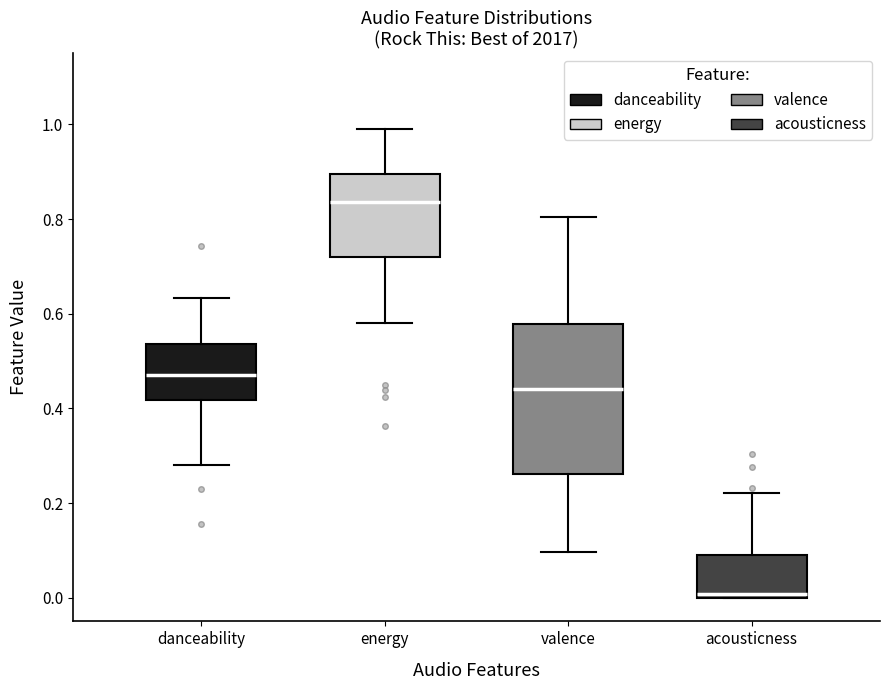

Which box has the lowest median line?

acousticness